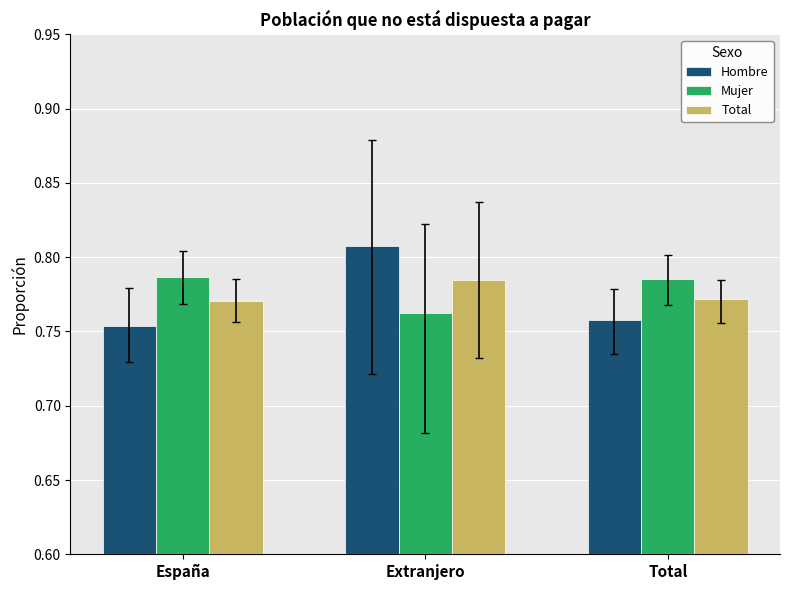

What are all the series names shown in the legend?

Hombre, Mujer, Total